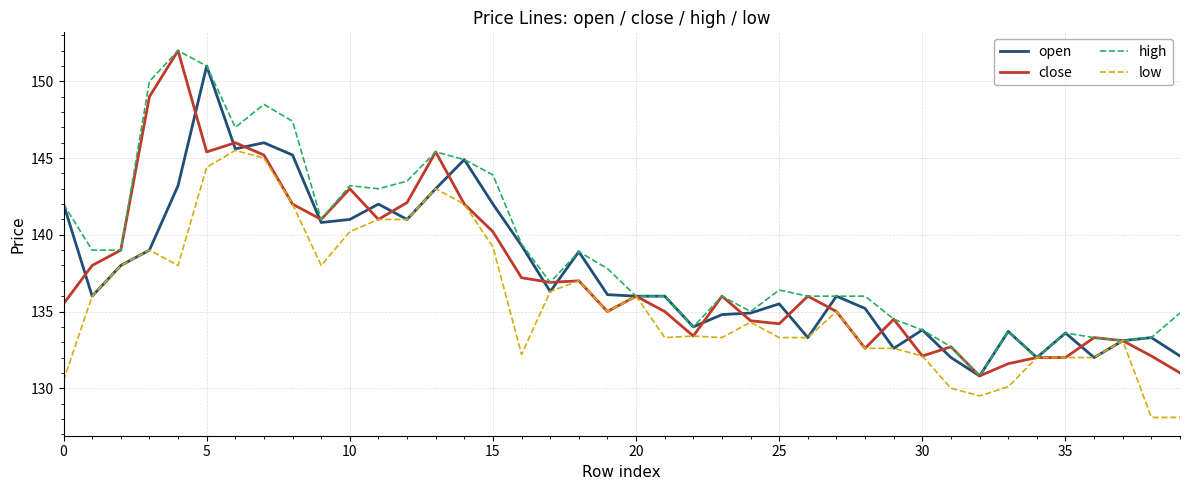

Is this an area chart (filled region under the line)?

No